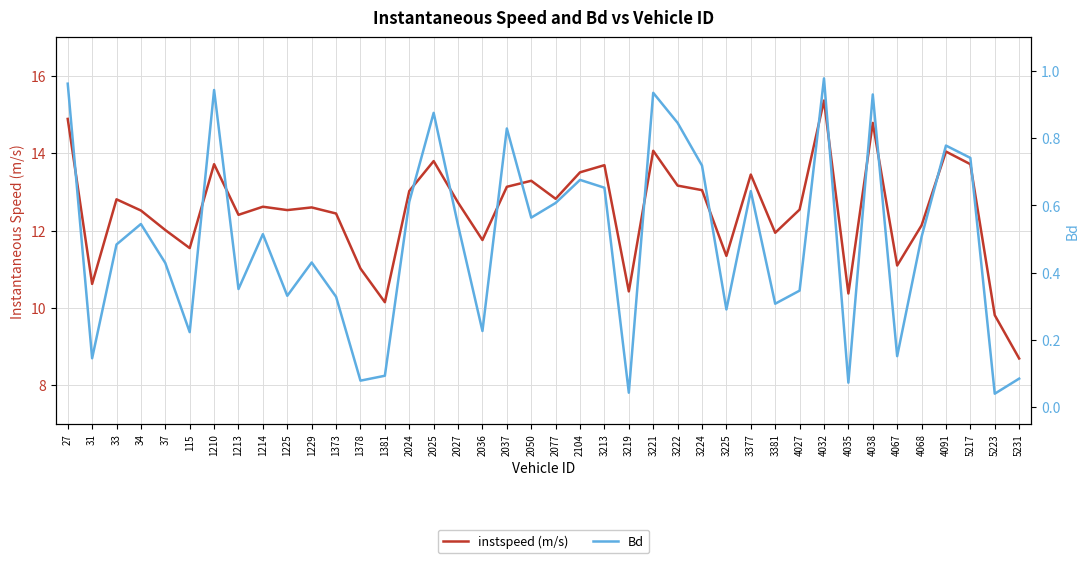

How many series are shown in this chart?

2